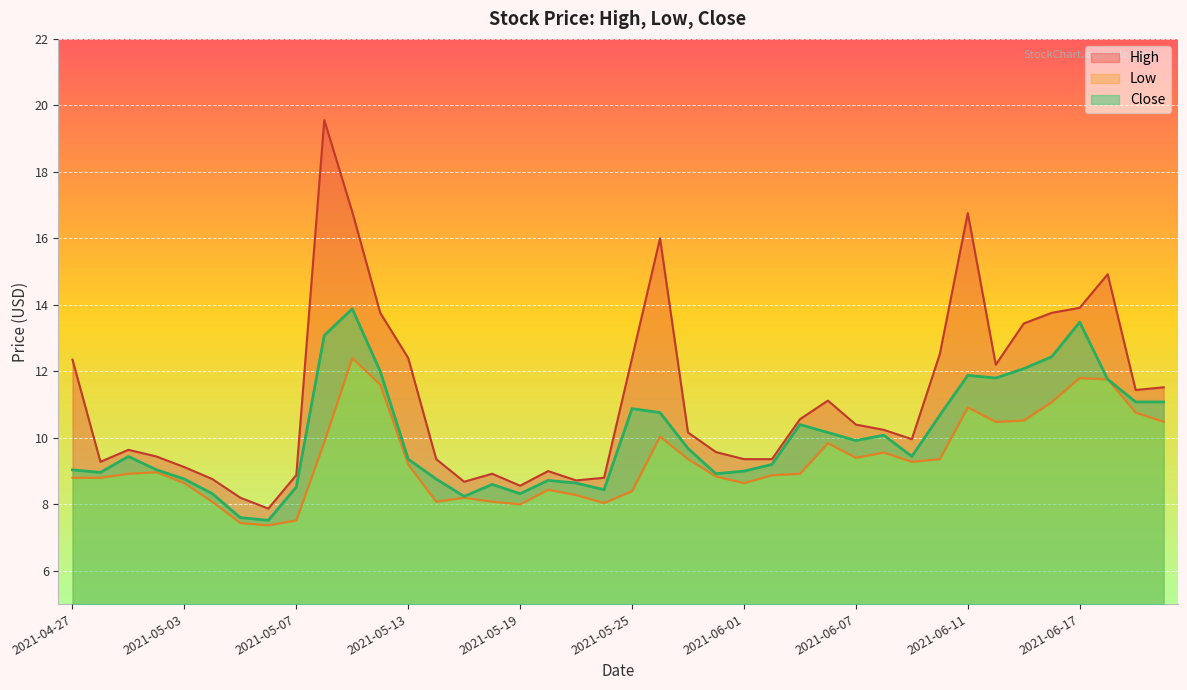

What is the label of the 12th point from the left?

2021-05-12